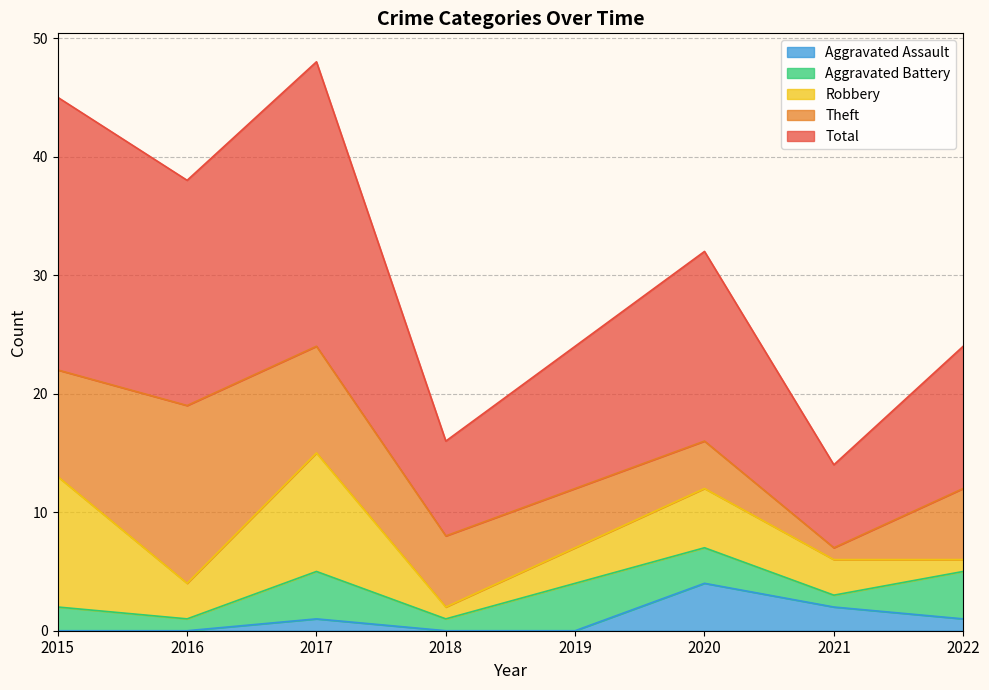

What is the difference between the second highest and second lowest values in the Robbery series?

9